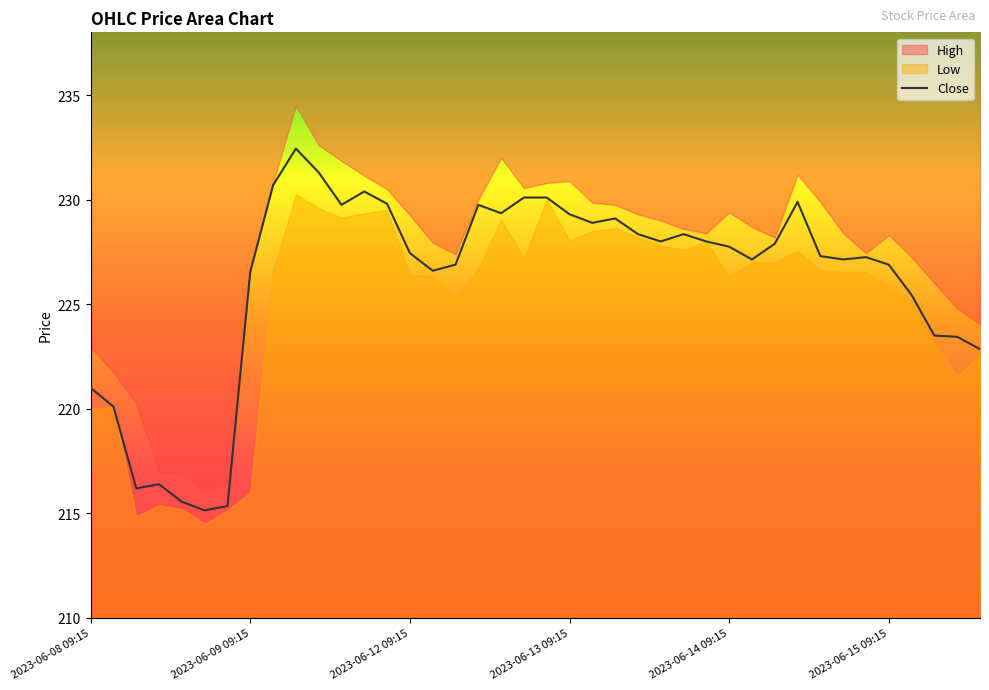

What is the minimum value for Close?

215.1